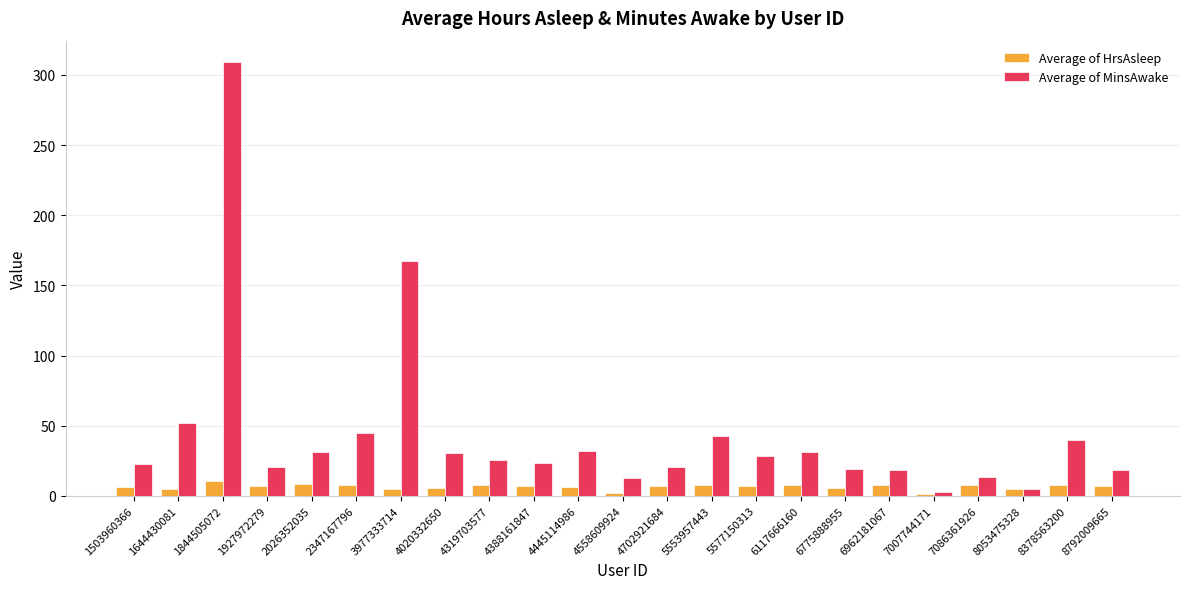

Which series has the widest spread of values?

Average of MinsAwake